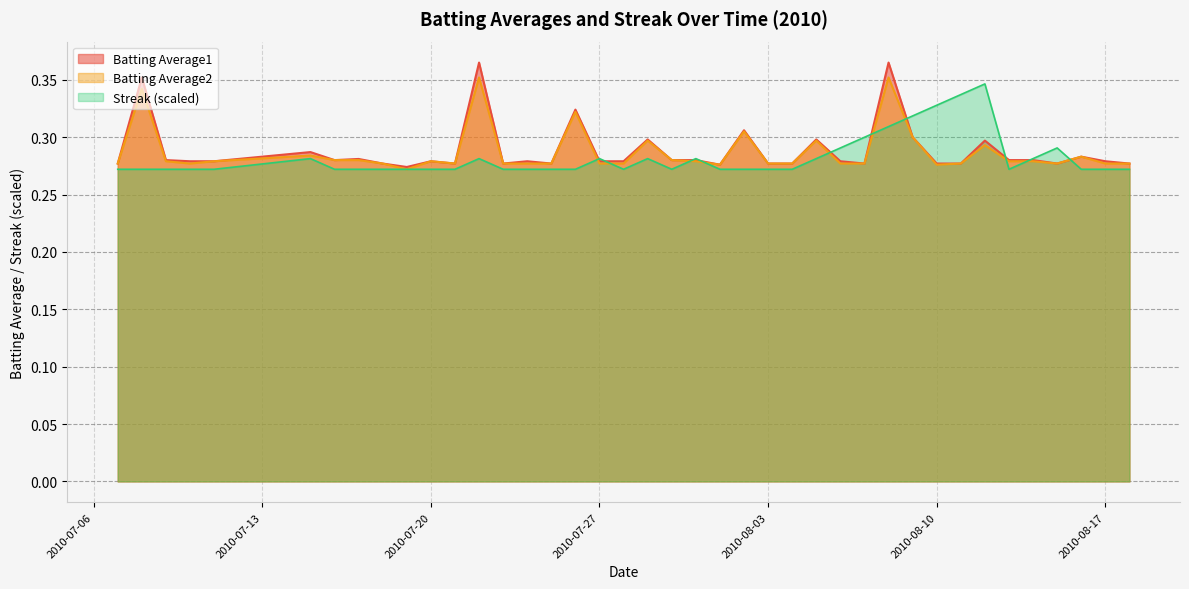

Reading left to right, extract all data points from this chart.

Batting Average1: 0.3	0.4	0.3	0.3	0.3	0.3	0.3	0.3	0.3	0.3	0.3	0.3	0.4	0.3	0.3	0.3	0.3	0.3	0.3	0.3	0.3	0.3	0.3	0.3	0.3	0.3	0.3	0.3	0.3	0.4	0.3	0.3	0.3	0.3	0.3	0.3	0.3	0.3	0.3	0.3
Batting Average2: 0.3	0.3	0.3	0.3	0.3	0.3	0.3	0.3	0.3	0.3	0.3	0.3	0.4	0.3	0.3	0.3	0.3	0.3	0.3	0.3	0.3	0.3	0.3	0.3	0.3	0.3	0.3	0.3	0.3	0.4	0.3	0.3	0.3	0.3	0.3	0.3	0.3	0.3	0.3	0.3
Streak: 0.3	0.3	0.3	0.3	0.3	0.3	0.3	0.3	0.3	0.3	0.3	0.3	0.3	0.3	0.3	0.3	0.3	0.3	0.3	0.3	0.3	0.3	0.3	0.3	0.3	0.3	0.3	0.3	0.3	0.3	0.3	0.3	0.3	0.3	0.3	0.3	0.3	0.3	0.3	0.3